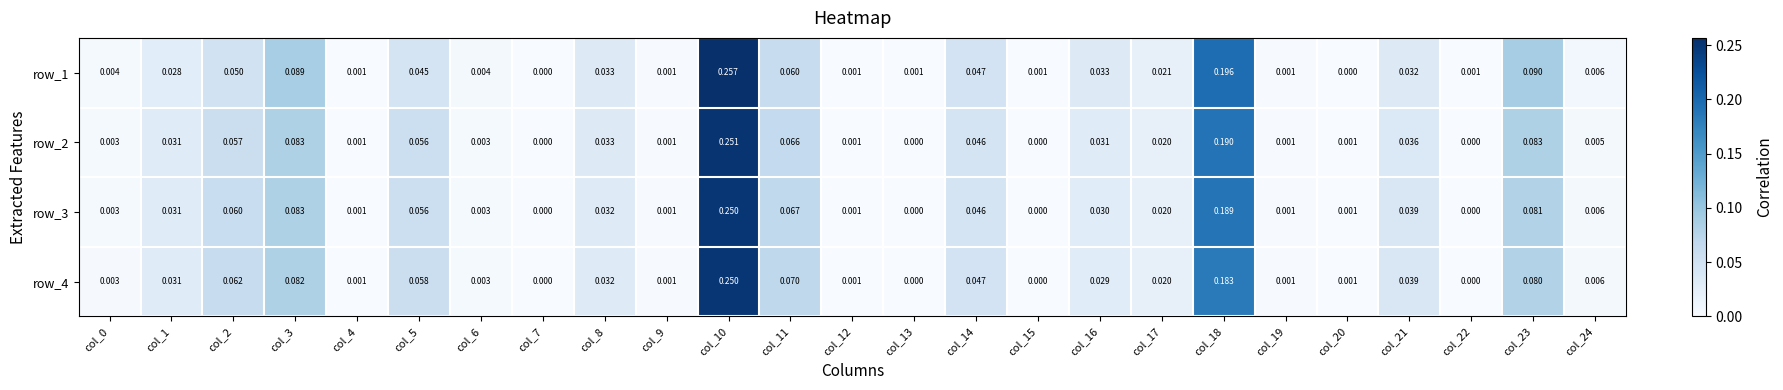

Is the value of row_1 at col_22 greater than the value of row_3 at col_5?

No